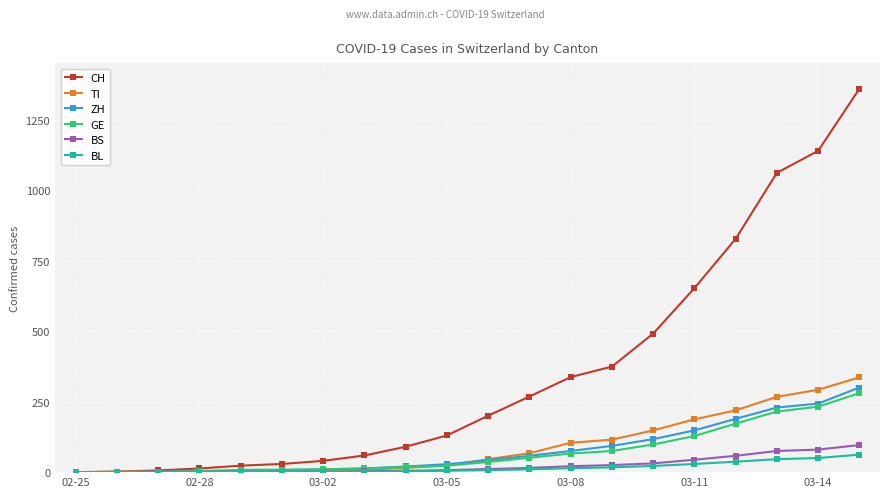

At how many categories does at least one series exceed 617?

5